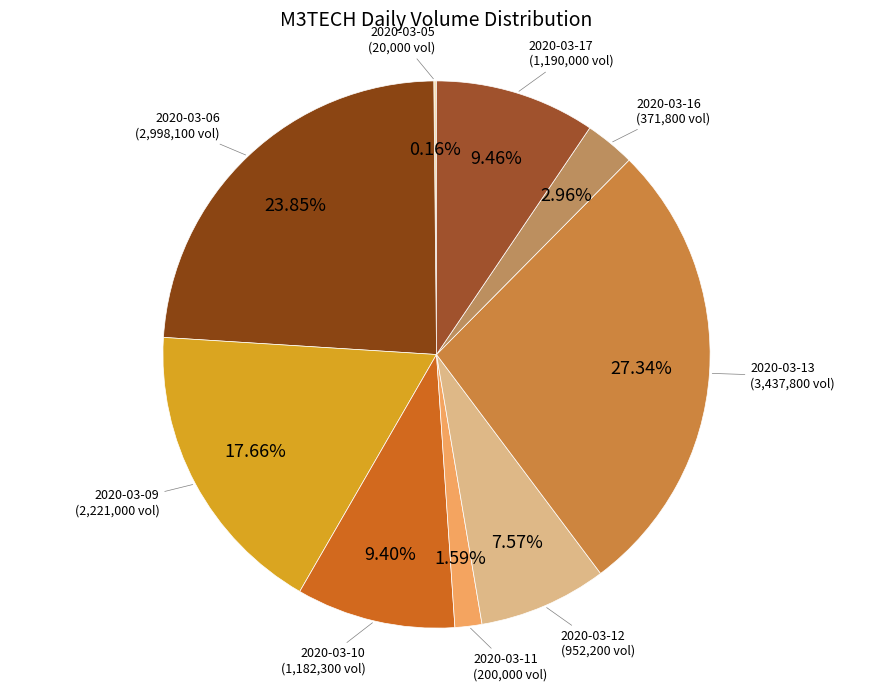

Is the sum of 2020-03-11 and 2020-03-17 greater than half?

No